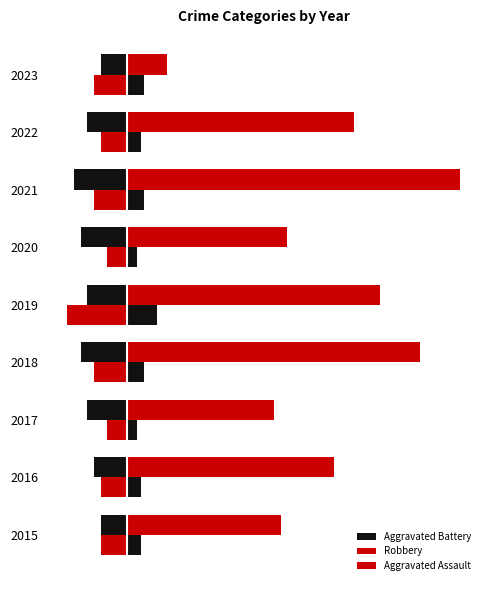

How many values in the Aggravated Assault series exceed -4?

2